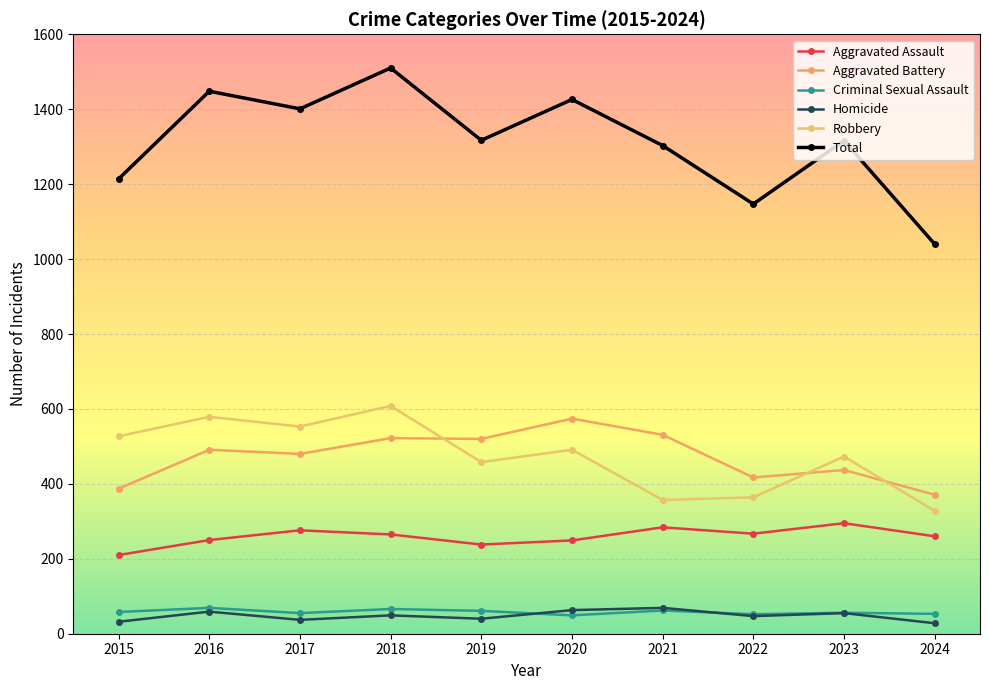

What is the difference between the second highest and minimum values in the Total series?

408